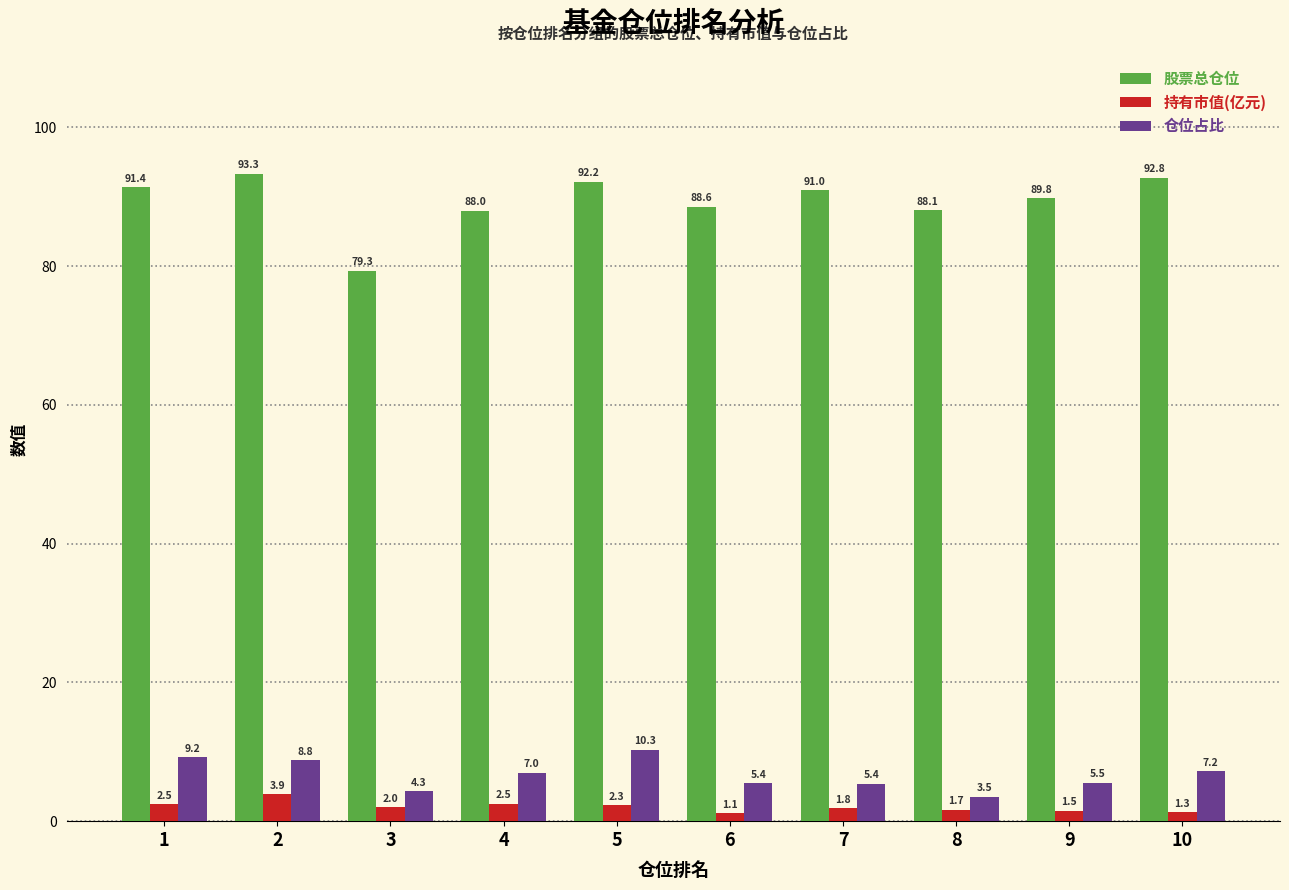

Which series has the largest total across all categories?

股票总仓位